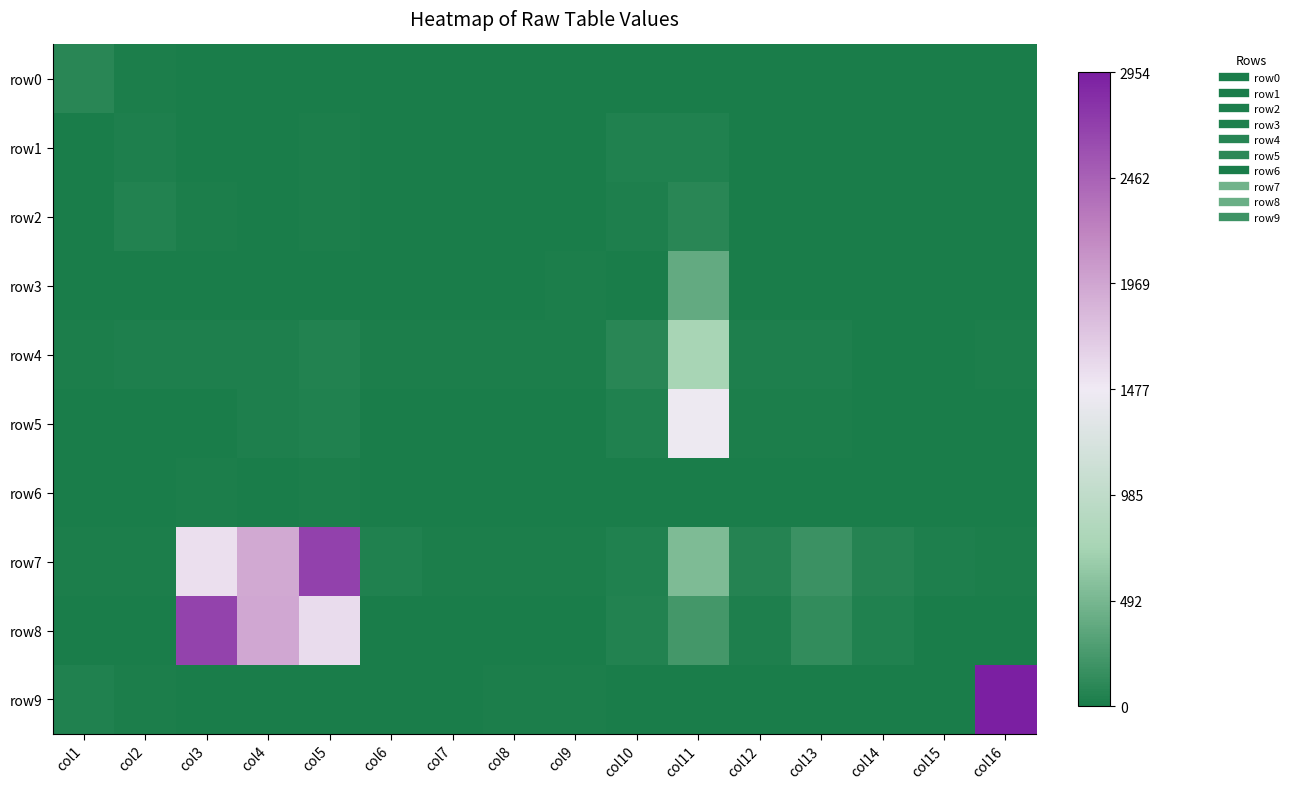

Rank the series at col14 from lowest to highest value.

row0, row1, row2, row3, row5, row6, row9, row4, row8, row7